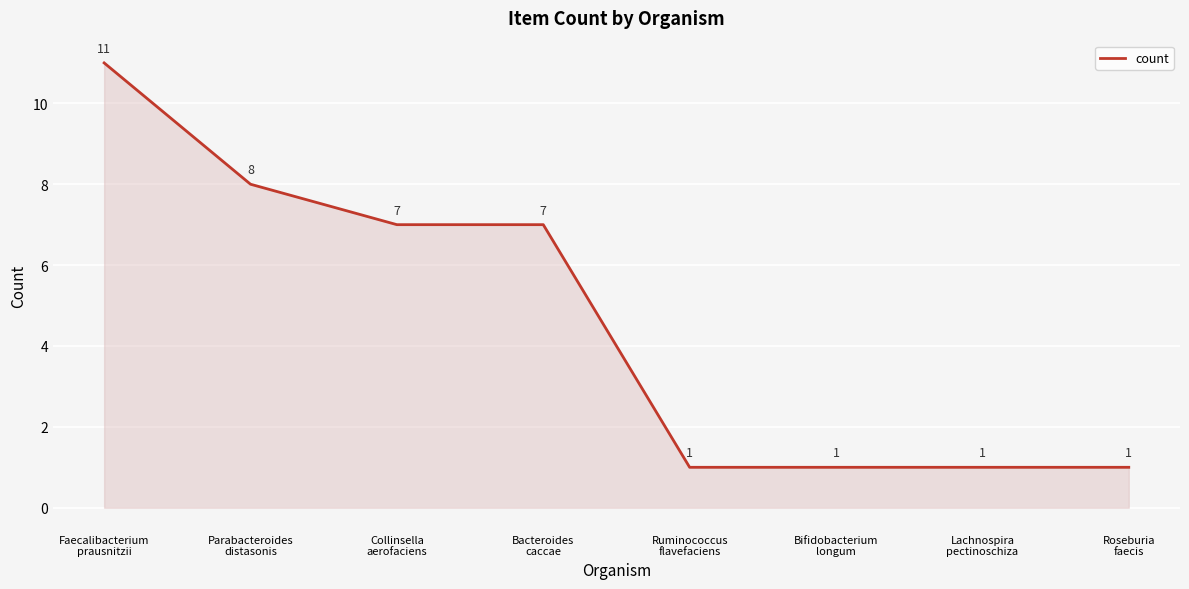

What is the difference between the maximum and minimum values?

10